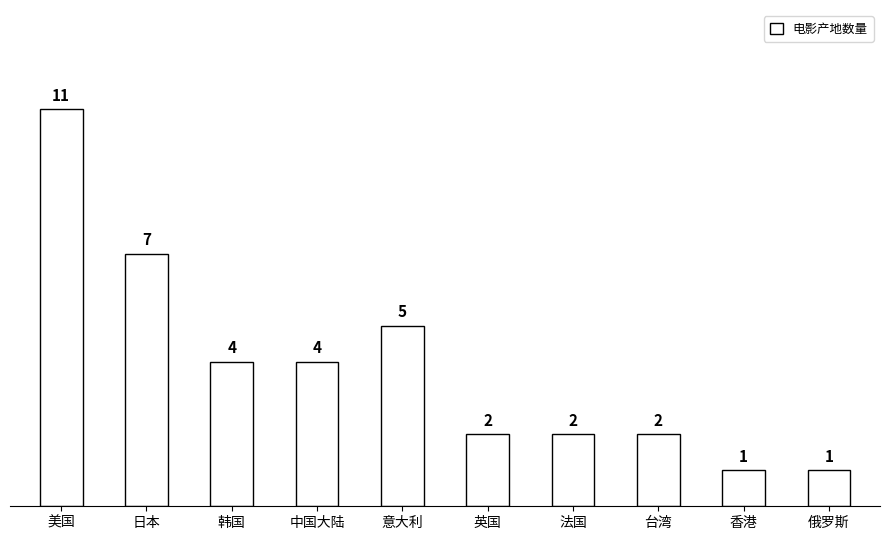

What is the label of the 5th bar from the left?

意大利